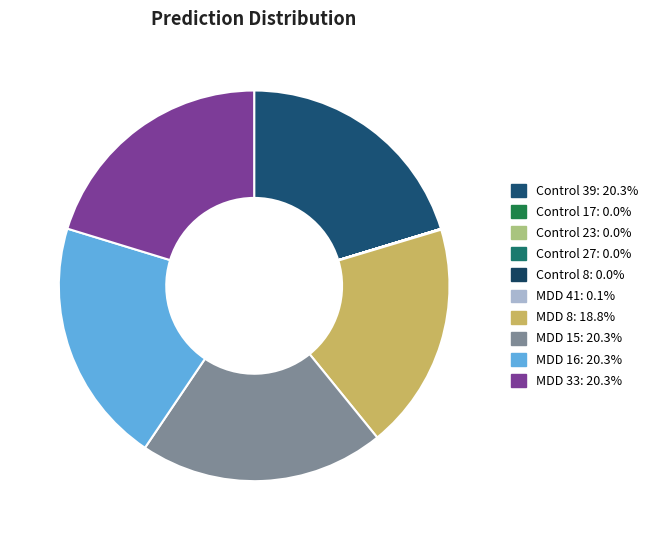

Combined, what portion of the pie is Control 23 and Control 39?

20.3%